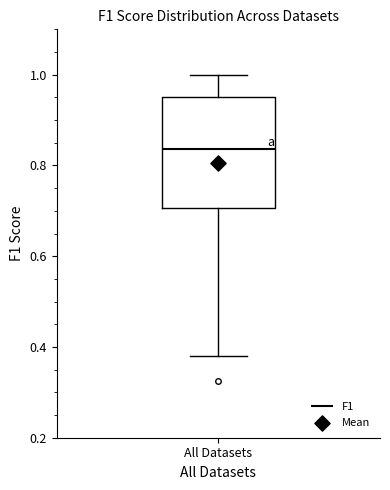

Read this box plot against the y-axis: the position of the median line, the range covered by the box, and the ends of both whiskers. The values are not printed on the chart, so give them approximately, as read against the axis.

median 0.84, box 0.70 to 0.96, whiskers 0.38 to 1.00